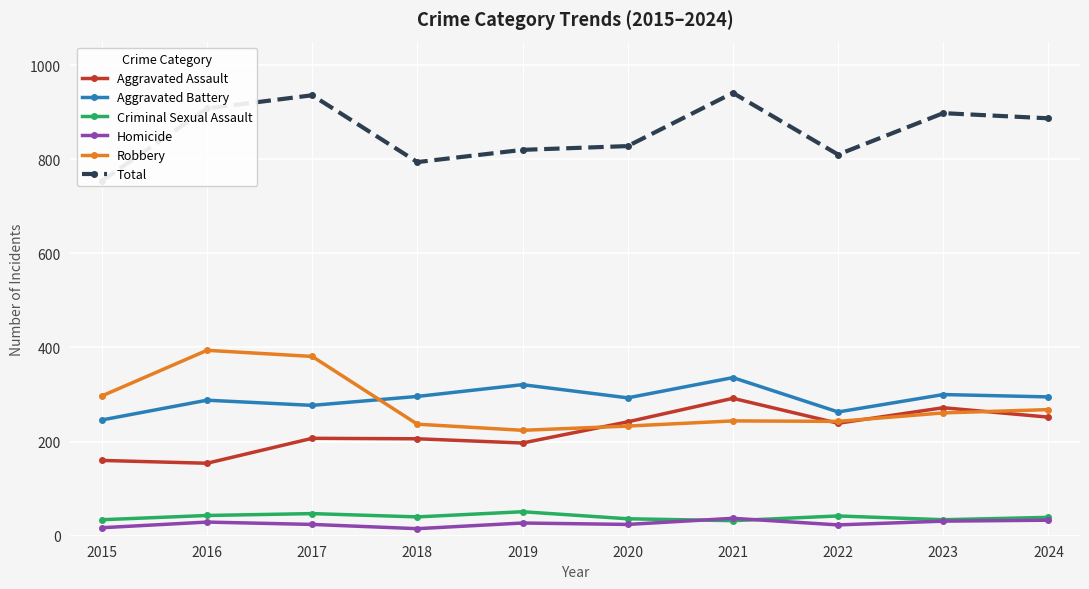

Reading left to right, what are all the values shown in this chart?

Aggravated Assault: 2015=160	2016=154	2017=207	2018=206	2019=197	2020=242	2021=292	2022=239	2023=272	2024=252
Aggravated Battery: 2015=246	2016=288	2017=277	2018=296	2019=321	2020=293	2021=336	2022=263	2023=300	2024=295
Criminal Sexual Assault: 2015=34	2016=43	2017=47	2018=40	2019=51	2020=36	2021=32	2022=42	2023=34	2024=39
Homicide: 2015=17	2016=29	2017=24	2018=15	2019=27	2020=24	2021=37	2022=23	2023=31	2024=33
Robbery: 2015=297	2016=394	2017=381	2018=237	2019=224	2020=233	2021=244	2022=243	2023=261	2024=268
Total: 2015=754	2016=908	2017=936	2018=794	2019=820	2020=828	2021=941	2022=810	2023=898	2024=887